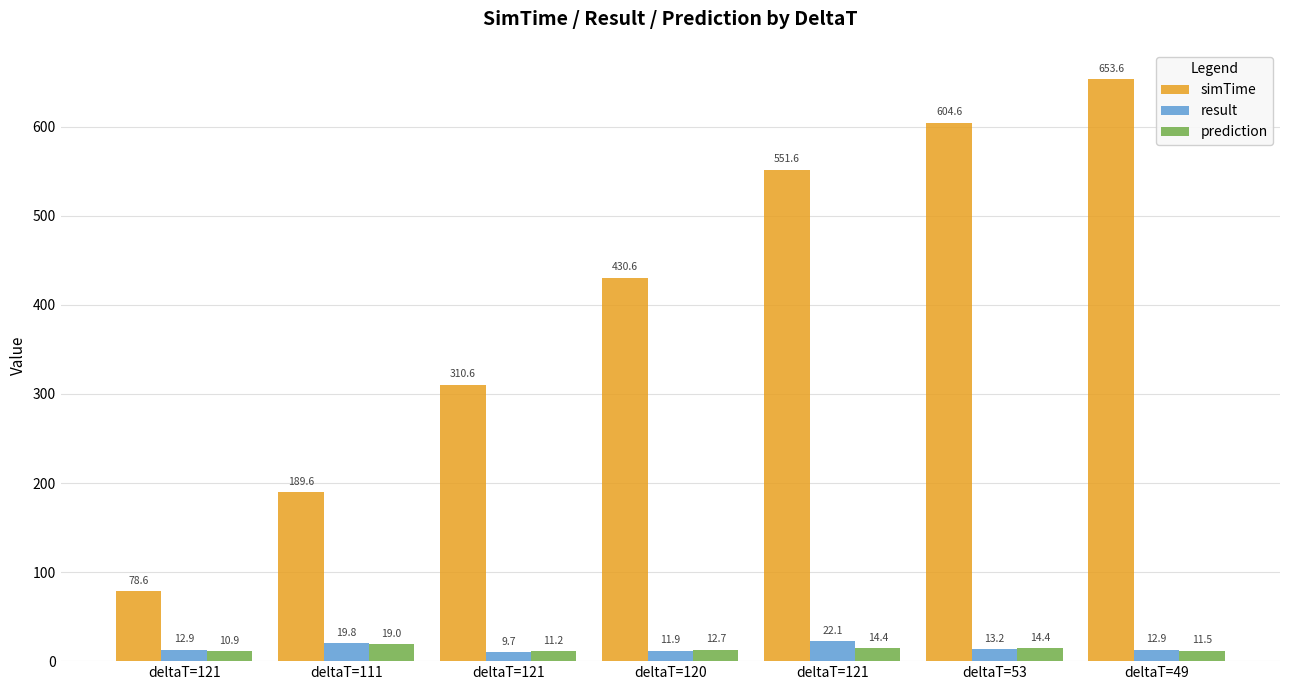

Between deltaT=121 and deltaT=53, which series saw the biggest shift?

simTime